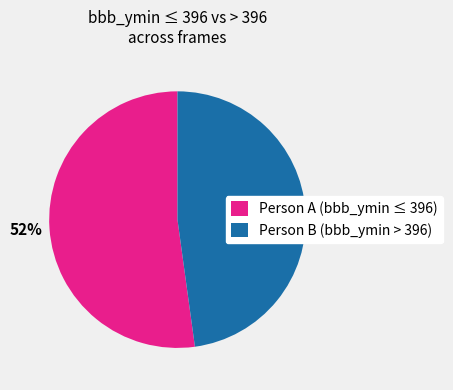

Does any single category account for the majority?

Yes